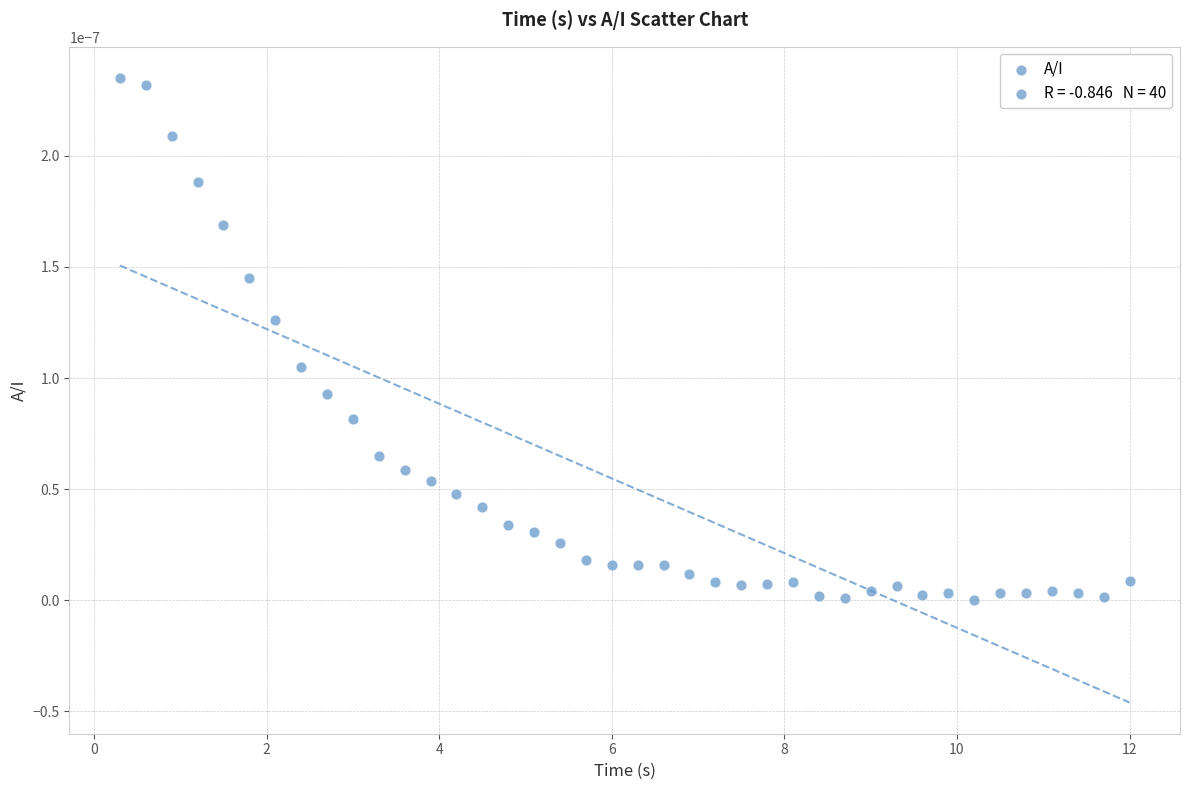

What is the range of X values (max minus min)?

11.7